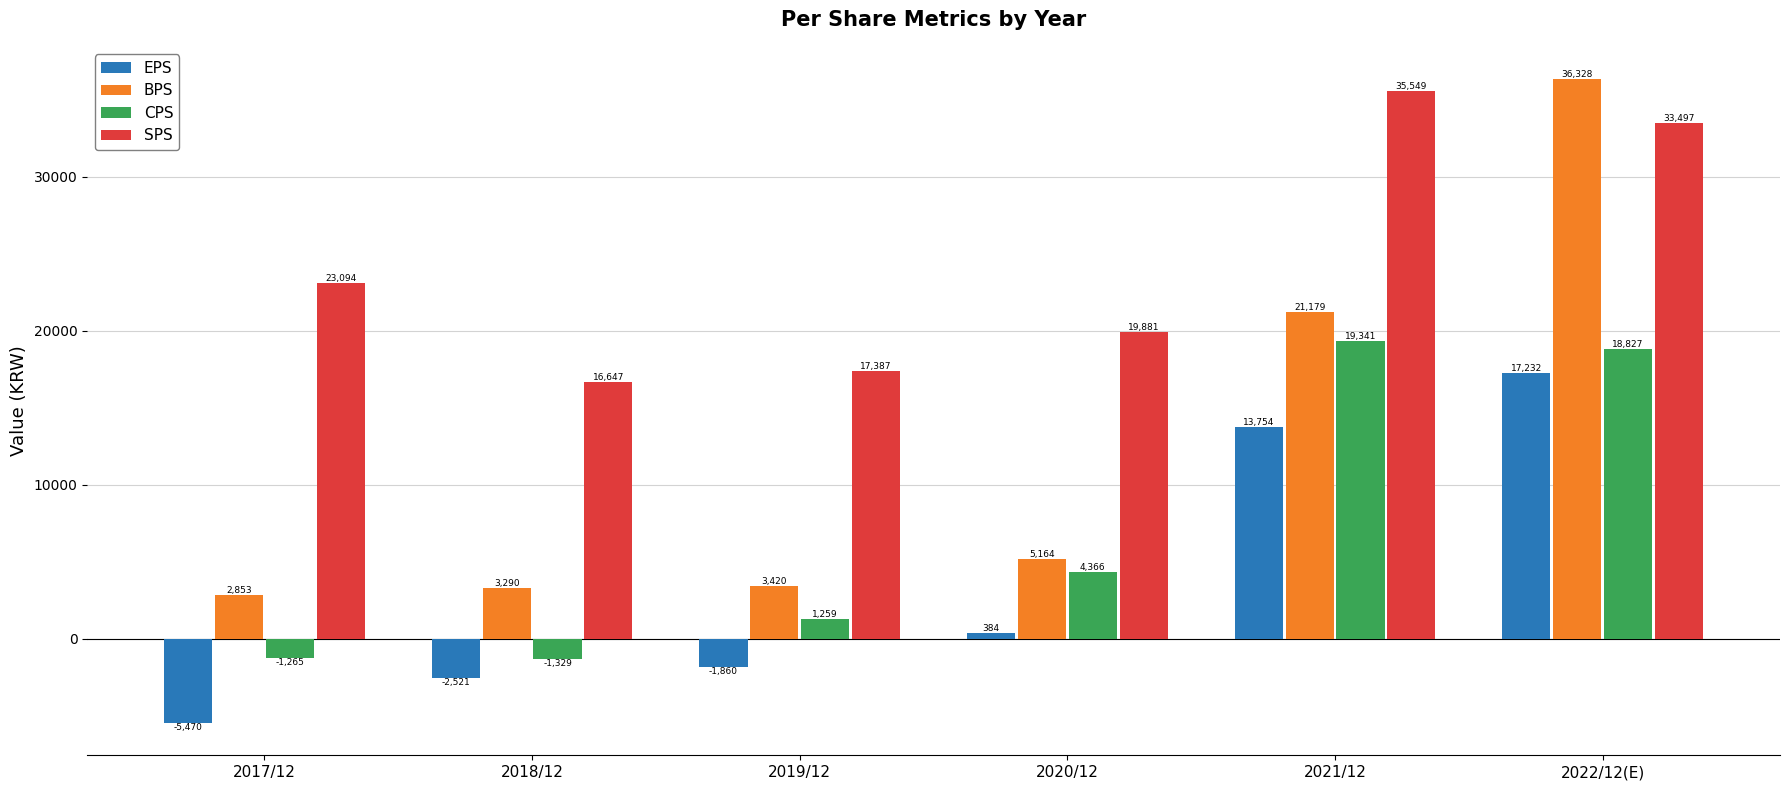

What are all the series names shown in the legend?

EPS, BPS, CPS, SPS